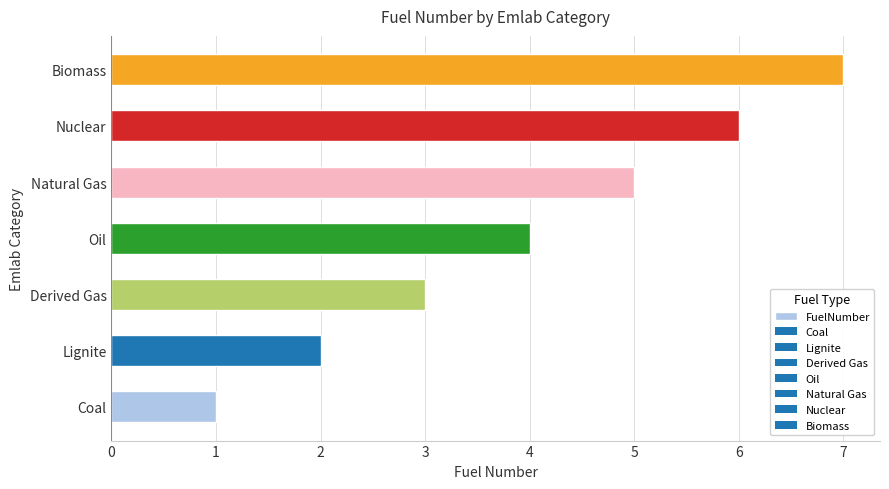

How many categories are shown in the chart?

7